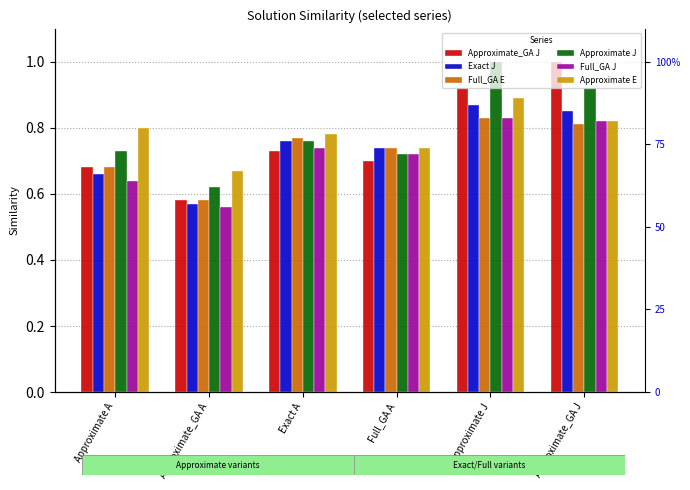

At which category does the chart reach its peak across all series?

Approximate_GA J